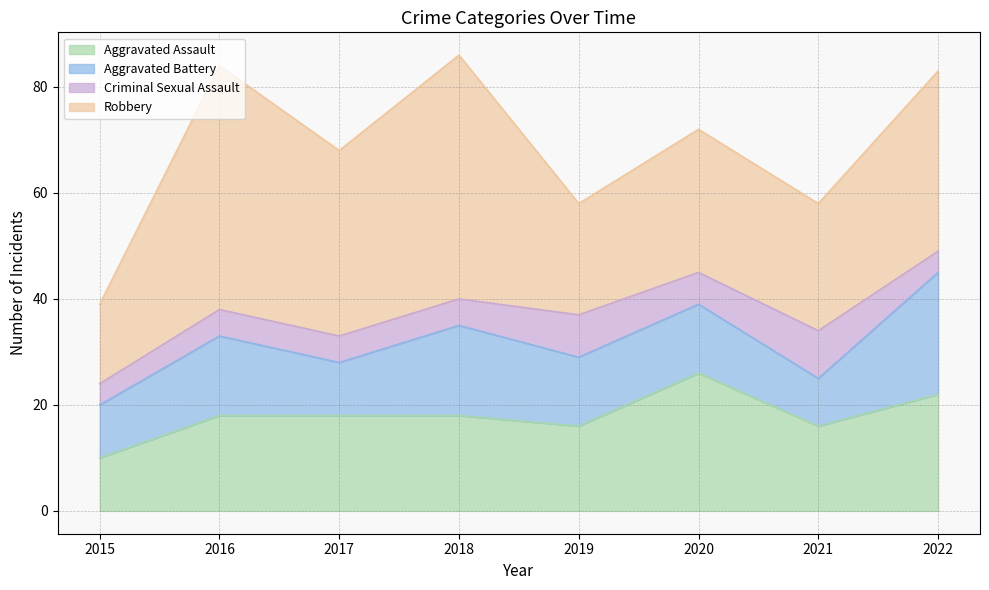

Does the chart display data point markers on the line(s)?

No